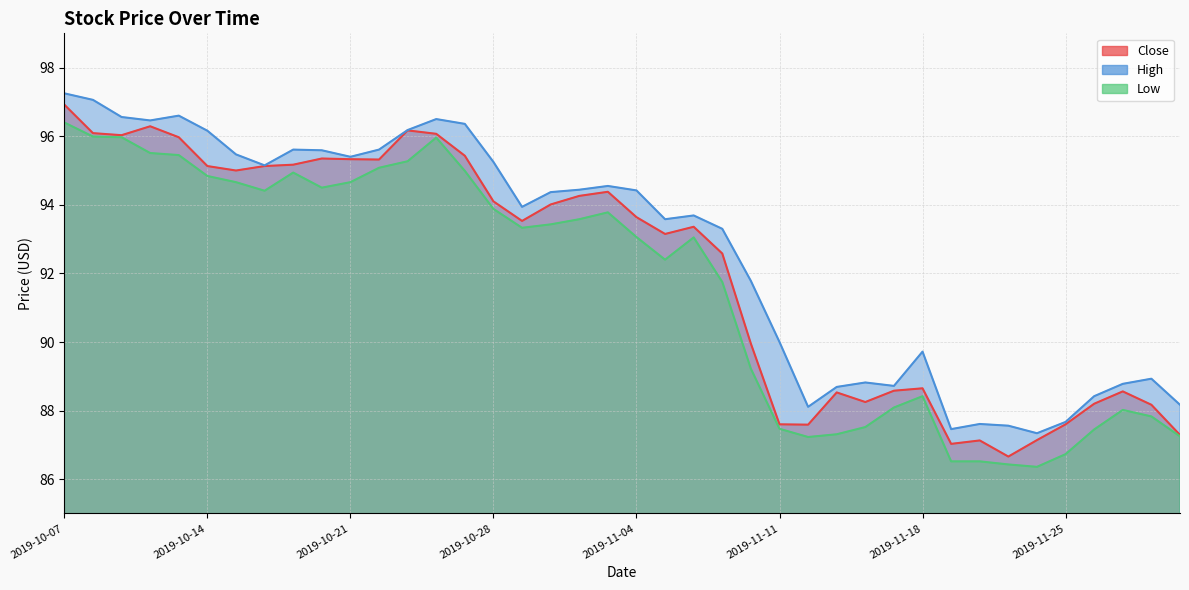

What is the minimum value shown in the chart?

86.4